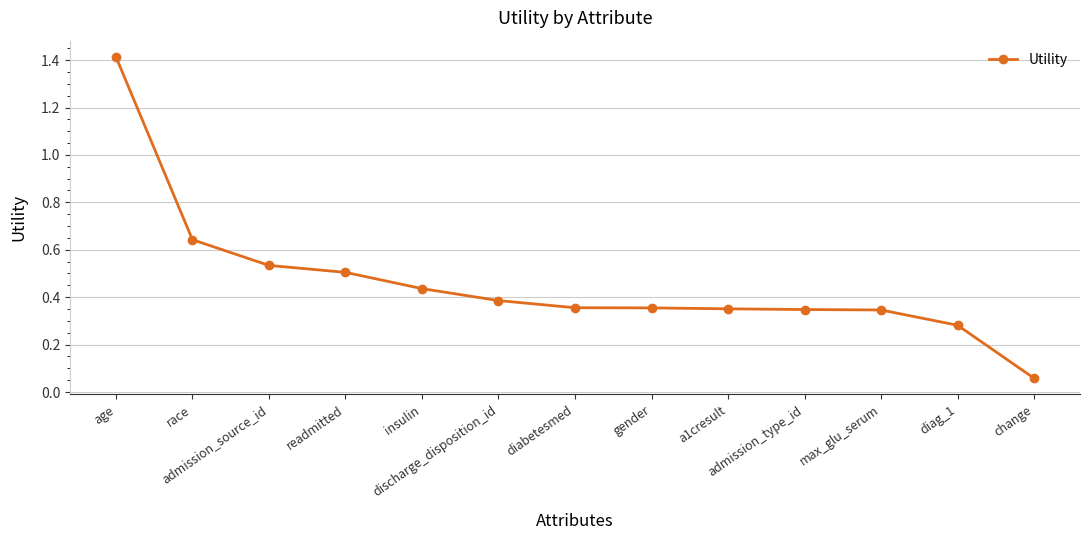

What is the sum of all values?

6.0